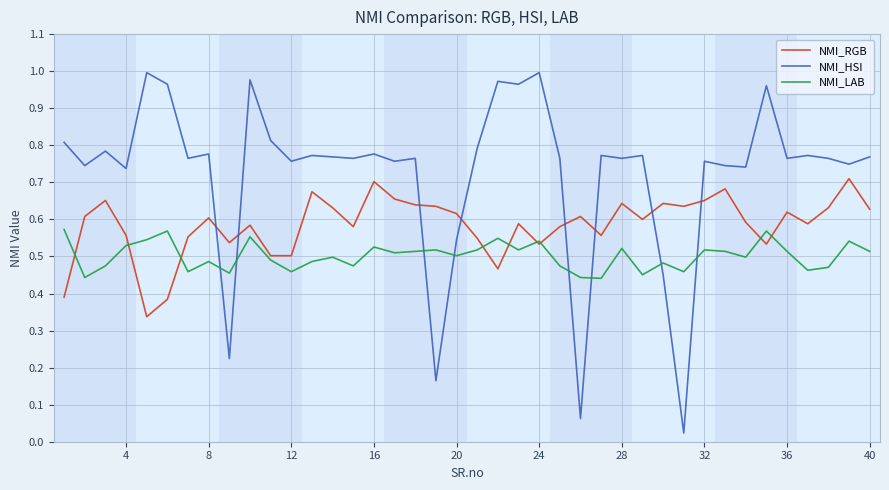

Does the chart display data point markers on the line(s)?

No